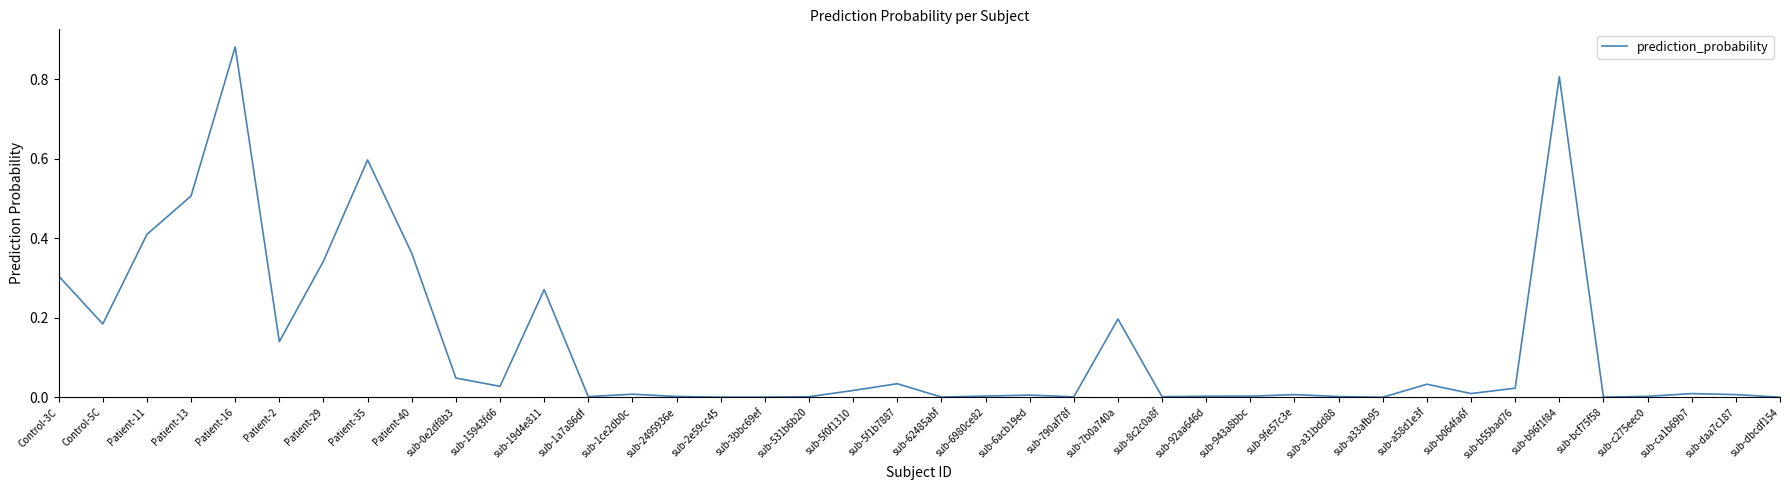

What position from the right is Patient-35?

33